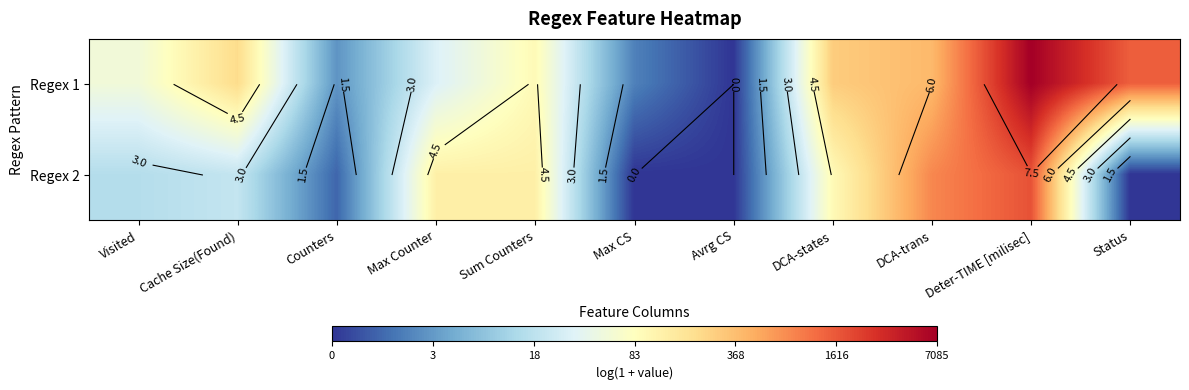

What is the maximum value for Regex 1?

8.9